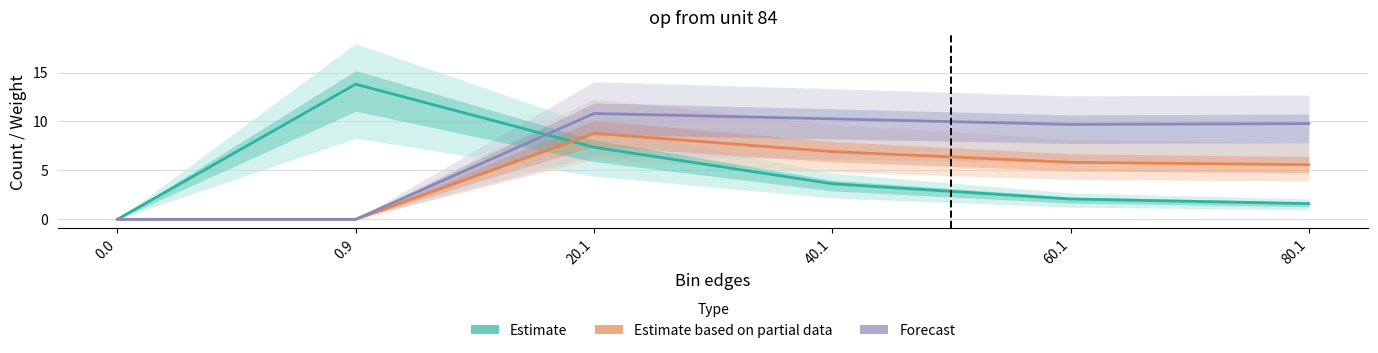

Which series has the largest total across all categories?

Forecast